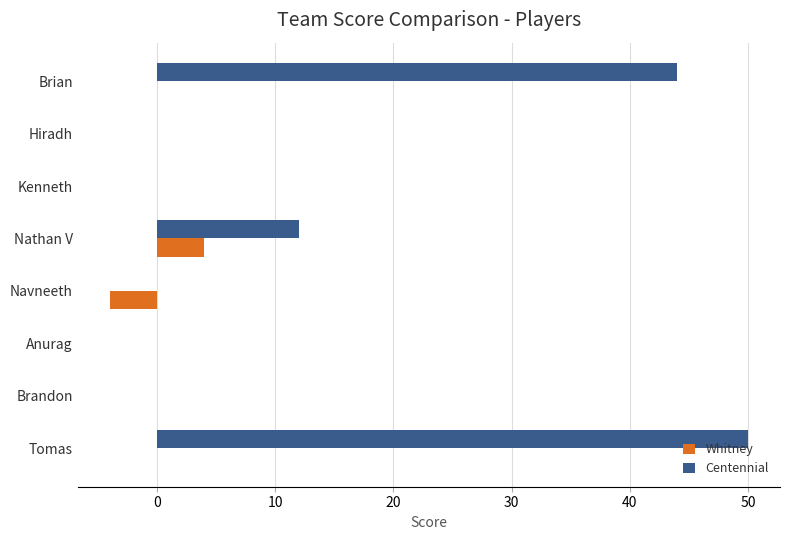

What is the approximate value of Centennial at Tomas, to the nearest 10?

50